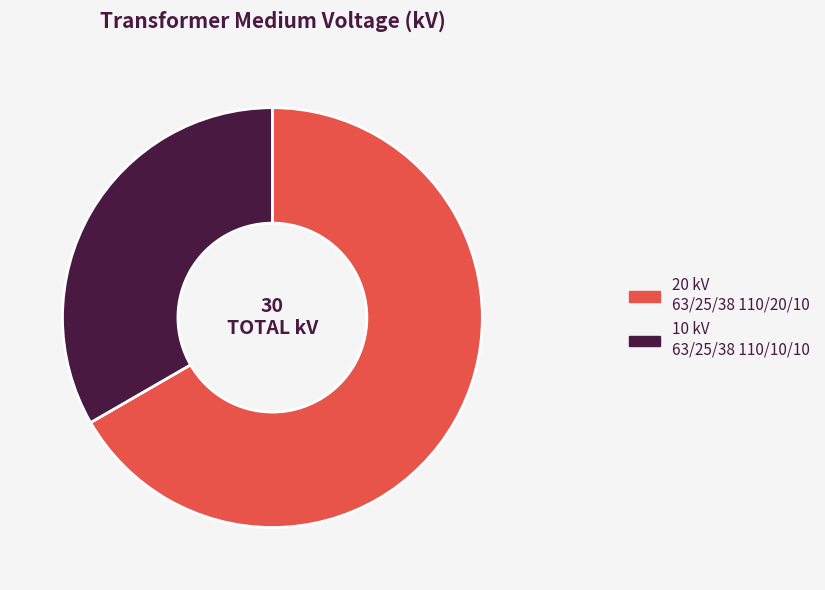

Is there any slice that represents more than half of the pie?

Yes